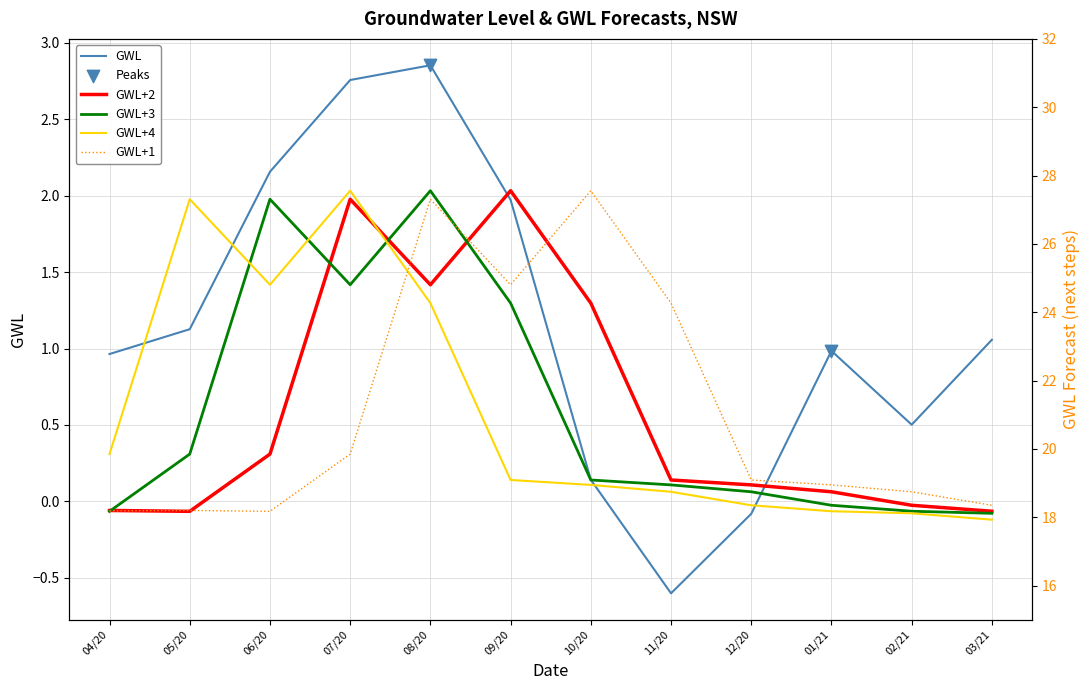

Which series reaches the minimum Y coordinate?

GWL